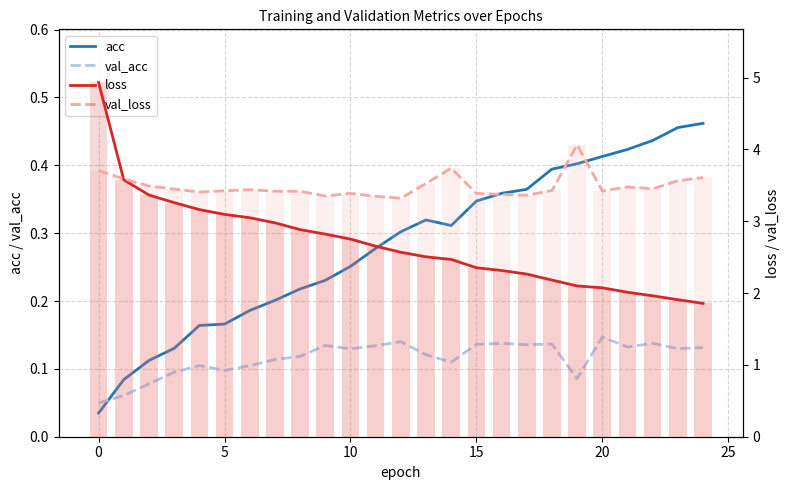

Rank the series at 24 from lowest to highest value.

val_acc, acc, loss, val_loss